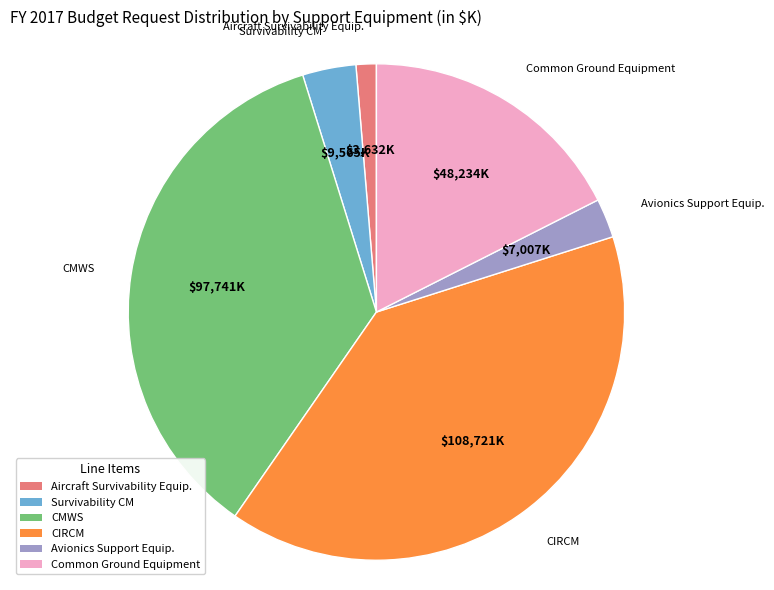

Is there any slice that represents more than half of the pie?

No